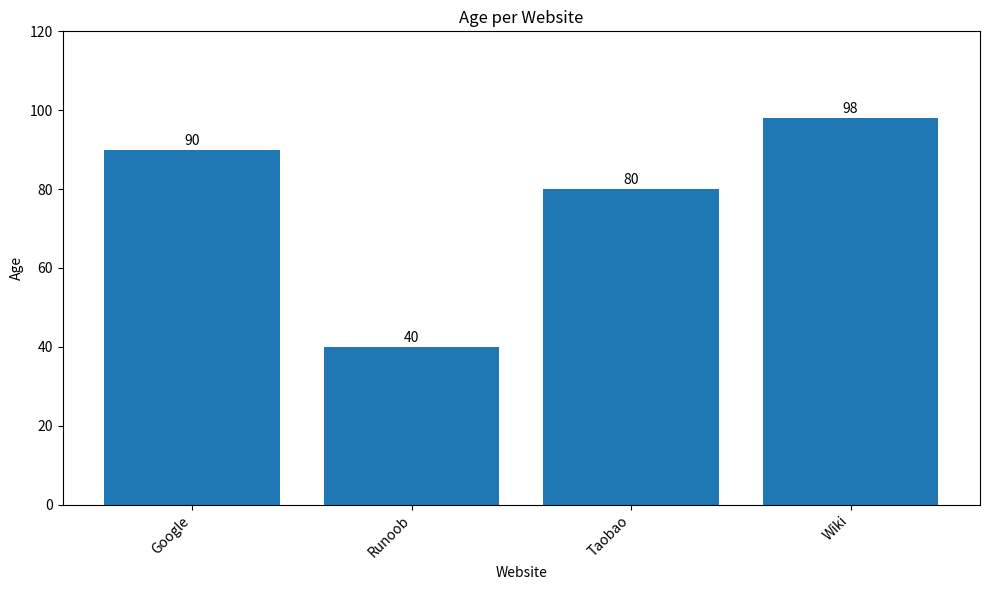

Reading left to right, what are all the values shown in this chart?

90	40	80	98